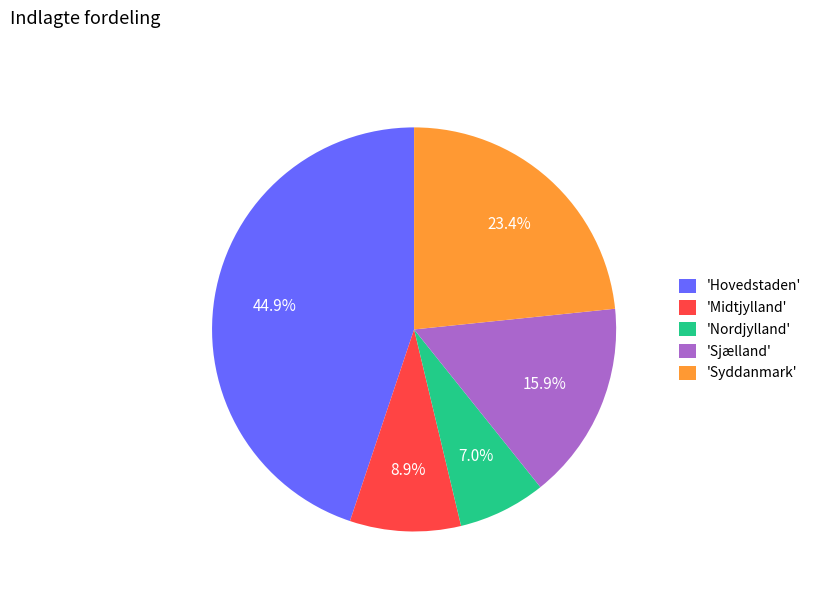

Does 'Sjælland' account for over 50% of the chart?

No